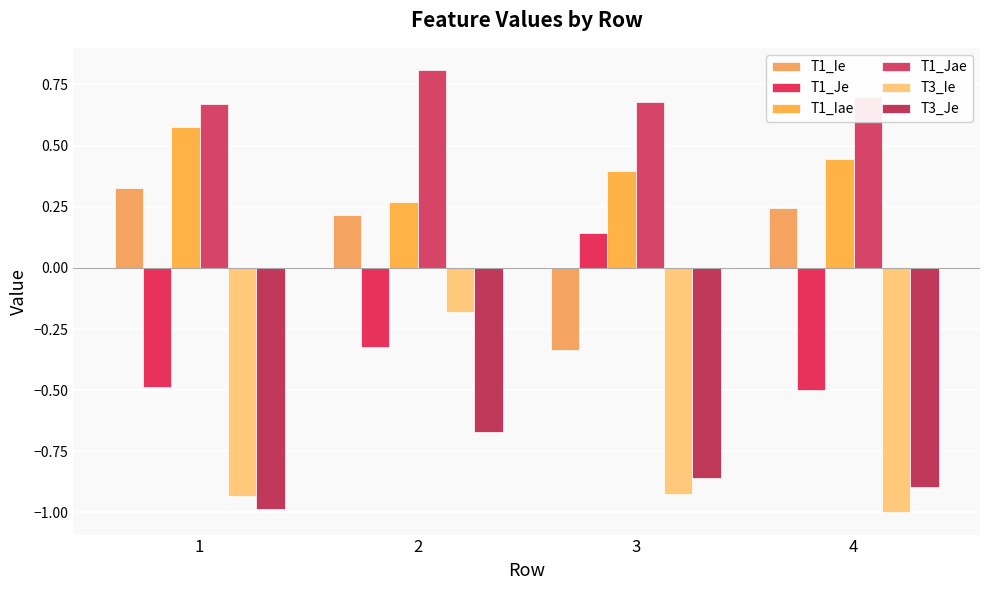

Between 2 and 3, which series saw the biggest shift?

T3_Ie